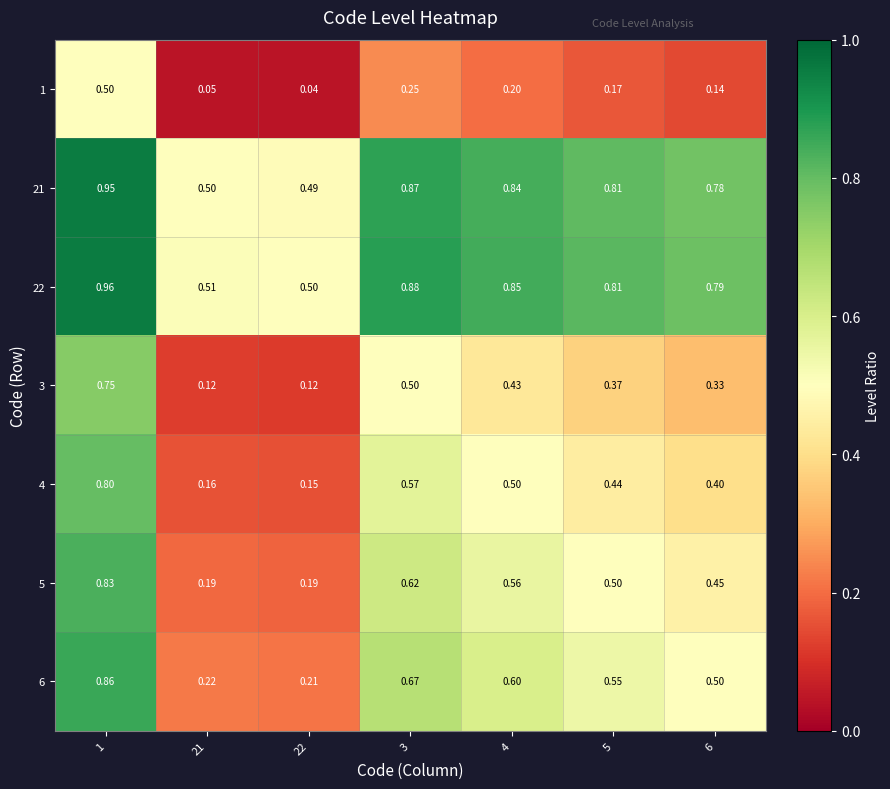

Which label corresponds to the smallest value in the chart?

22